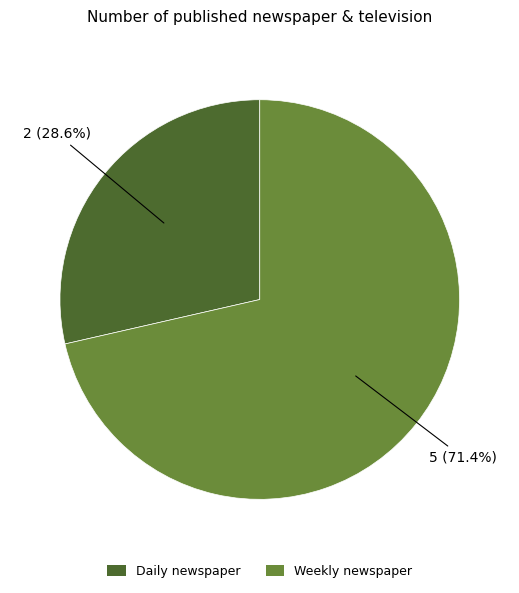

Is there any slice that represents more than half of the pie?

Yes